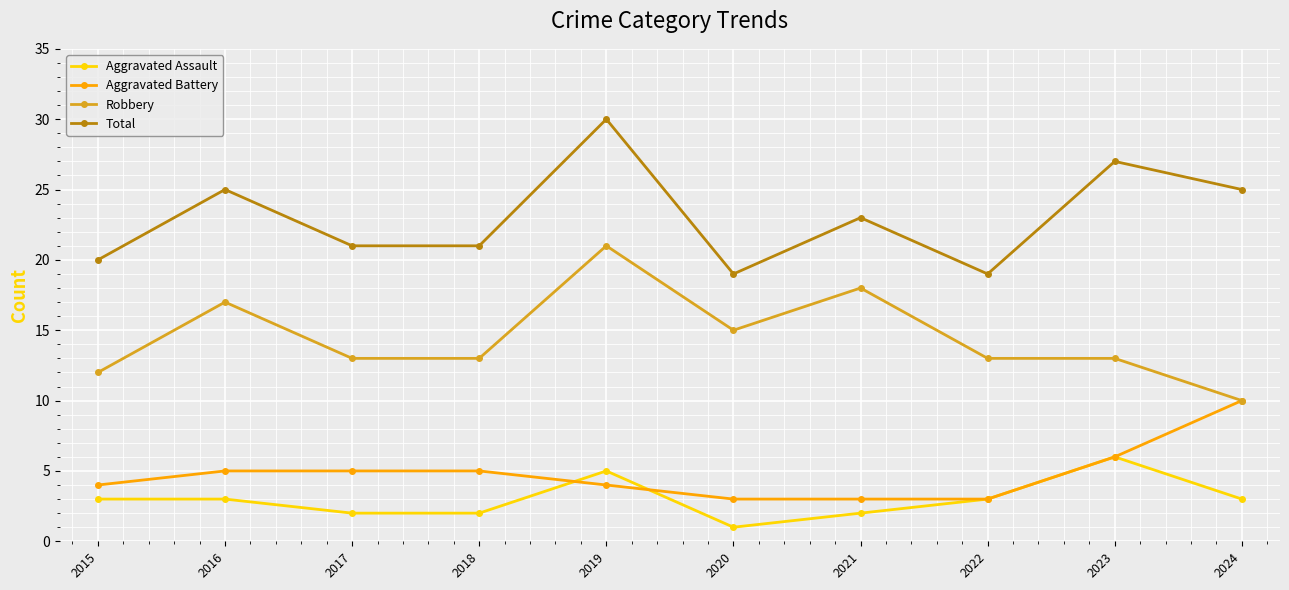

Which label corresponds to the largest value in the chart?

2019